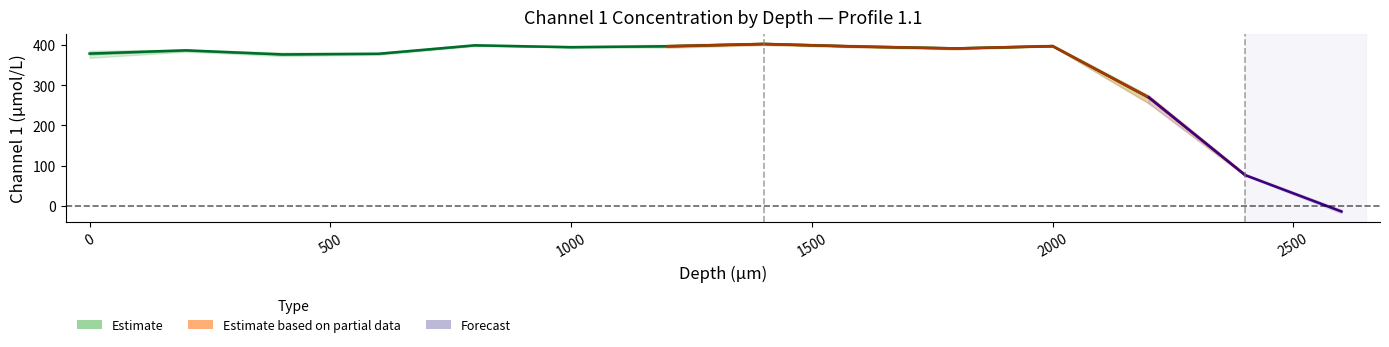

List the labels in order of mean value, smallest first.

2600, 2400, 2200, 400, 600, 0, 200, 1800, 1000, 1600, 1200, 2000, 800, 1400